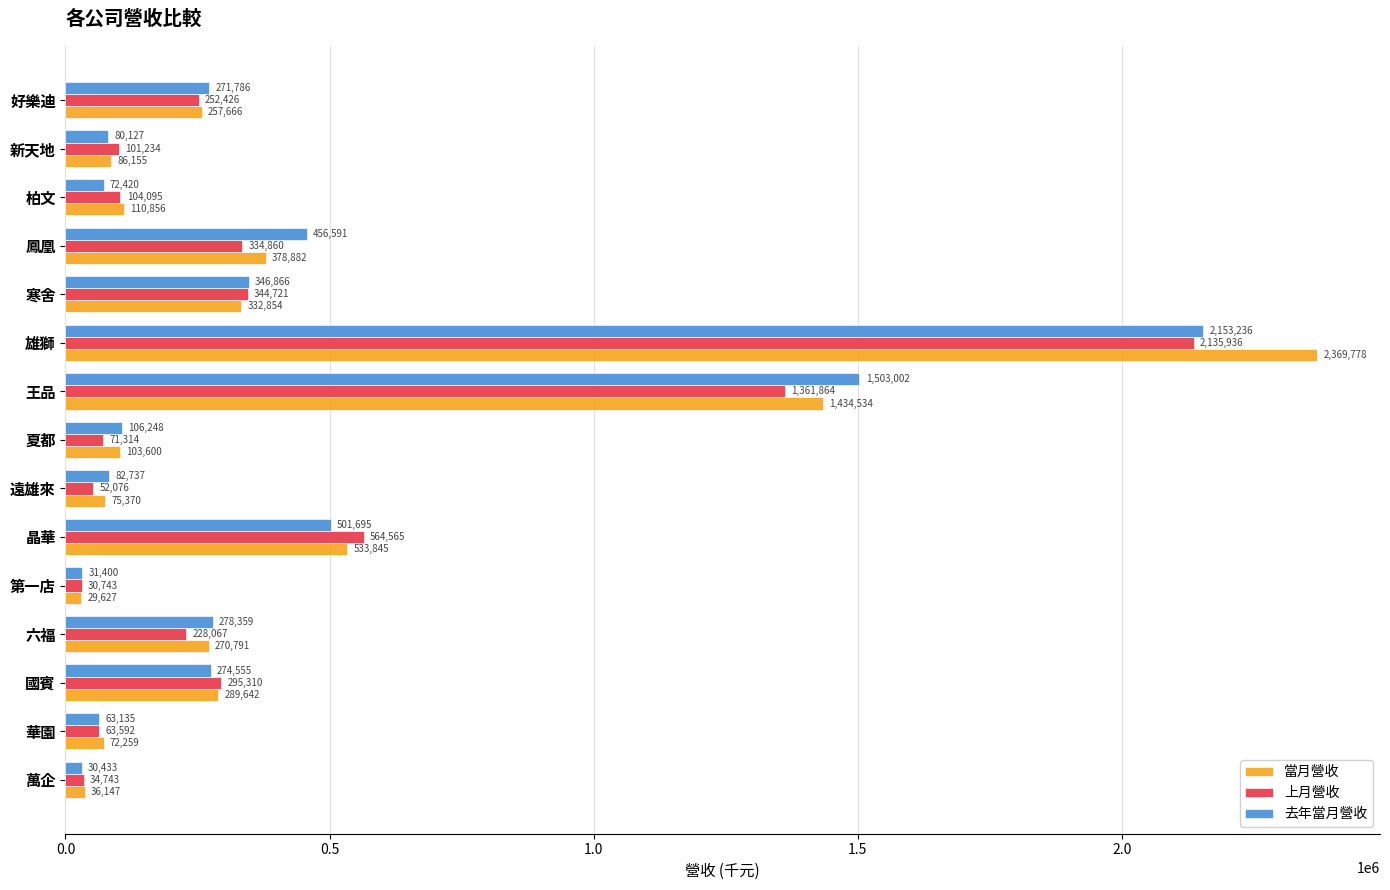

What is the difference between the maximum and minimum values in the 去年當月營收 series?

2122803